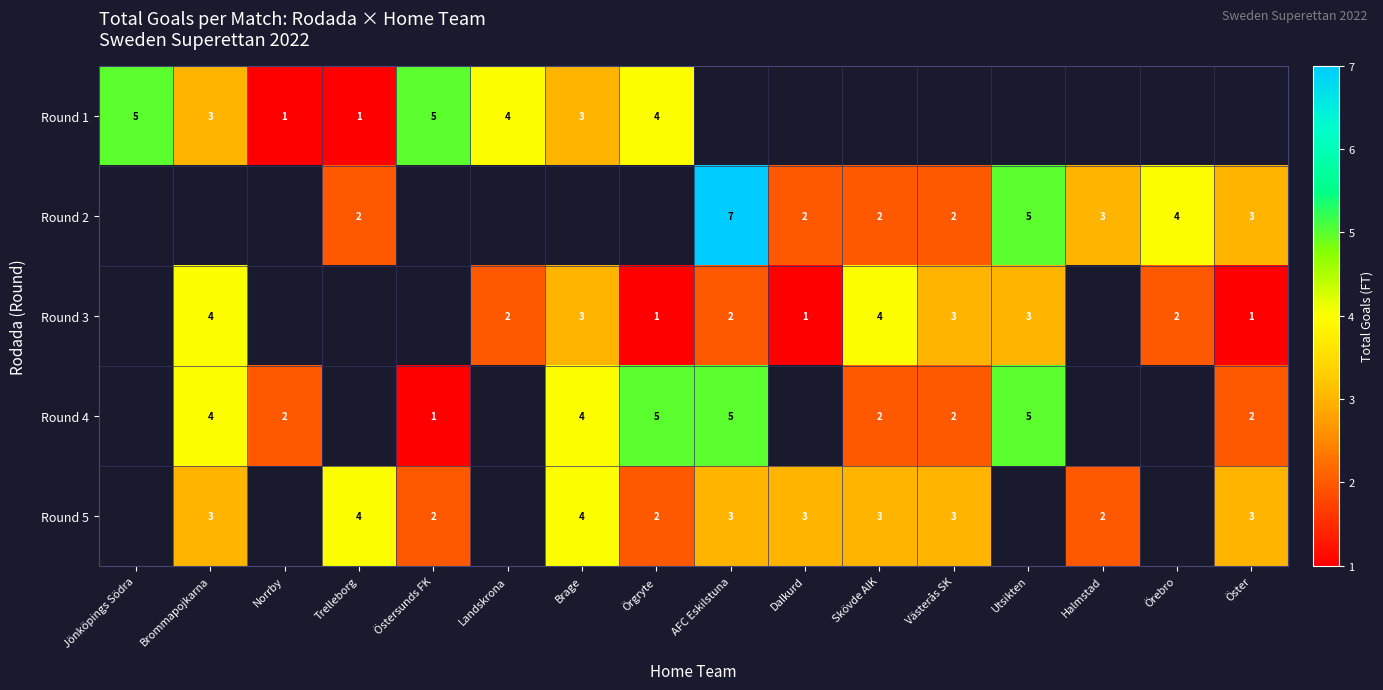

What is the difference between the highest and lowest values at Norrby?

1.0